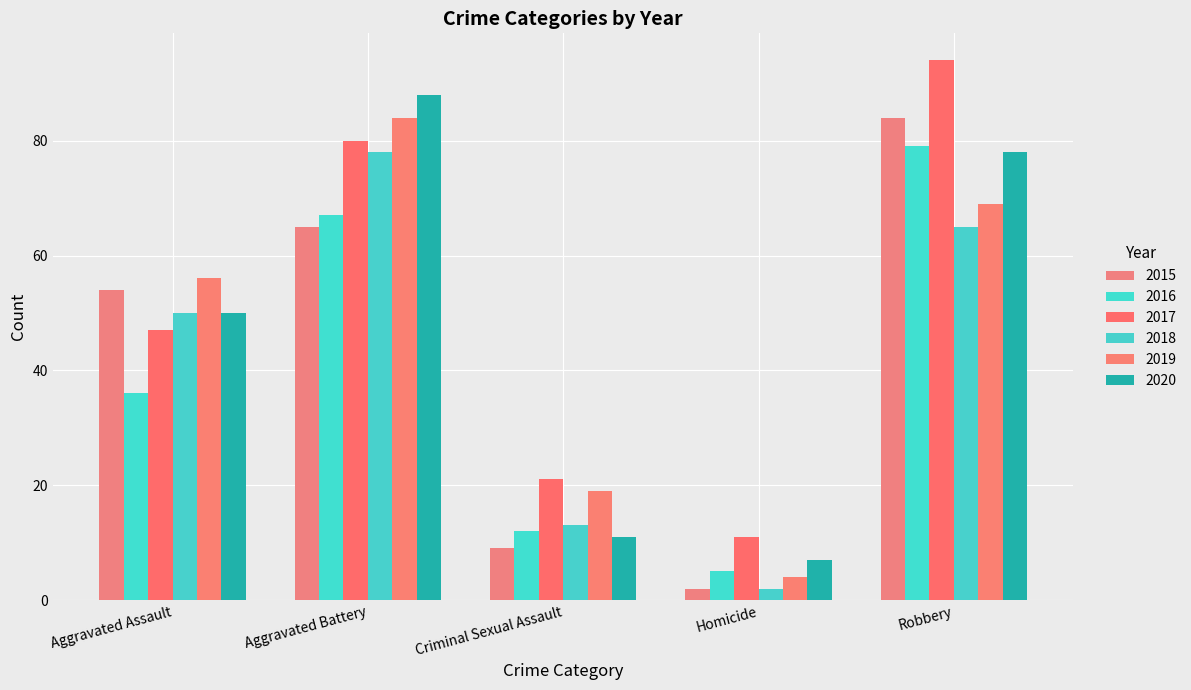

What is the difference between the 2017 values at Aggravated Assault and Aggravated Battery?

33